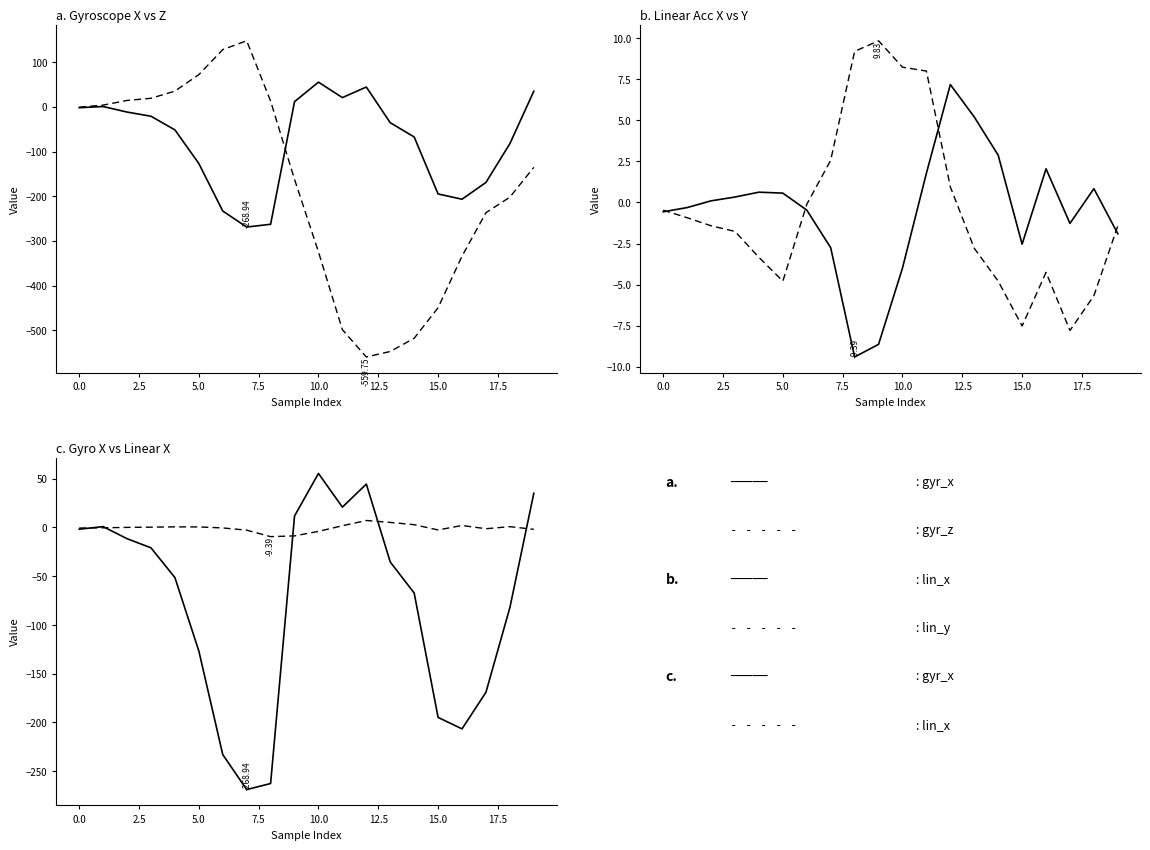

What is the total value across all series at 13?

-580.4